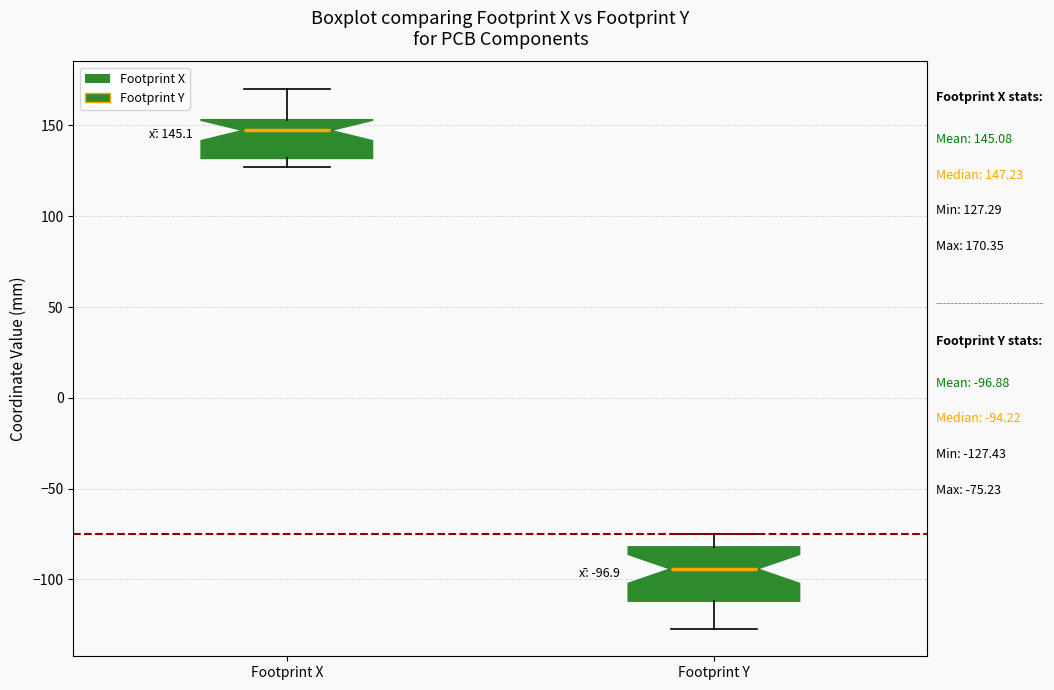

Comparing the boxes themselves (not the whiskers), which one is the tallest?

Footprint Y